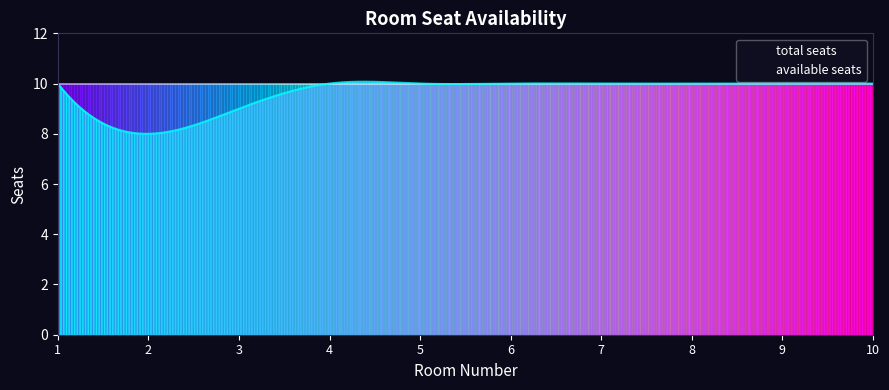

What is the difference between the maximum and minimum values in the available seats series?

2